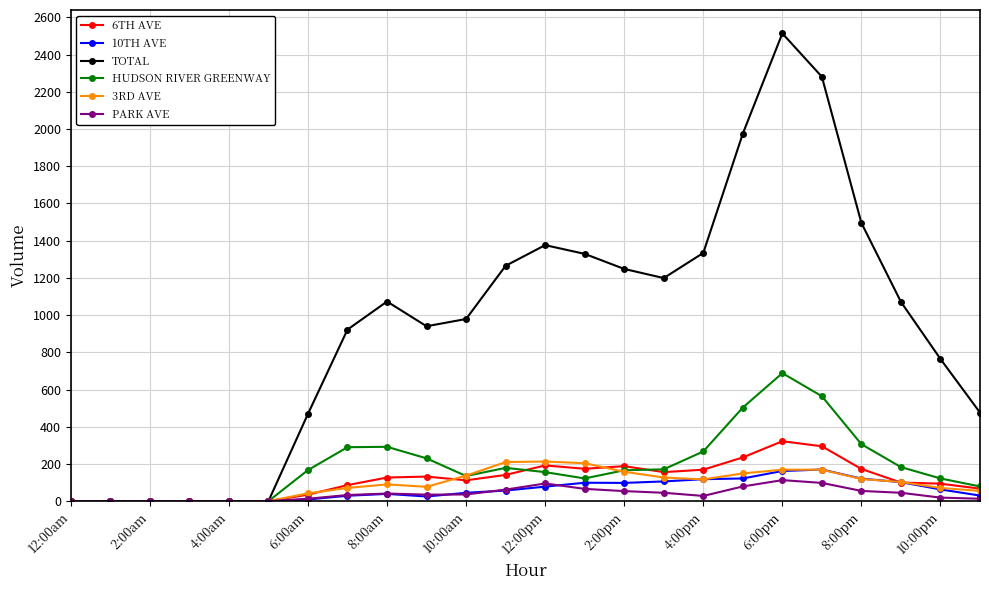

Which series has the largest range (max minus min)?

TOTAL